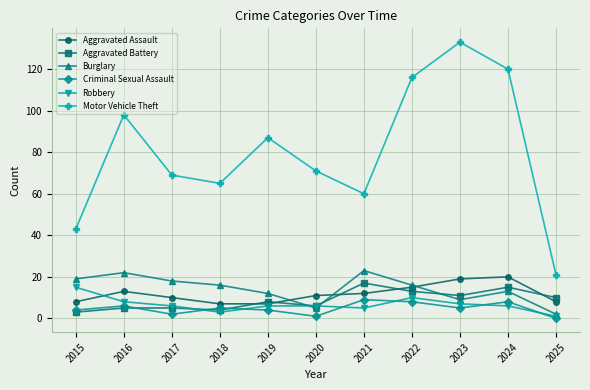

Between which two adjacent categories do Burglary and Robbery first intersect?

2019 and 2020